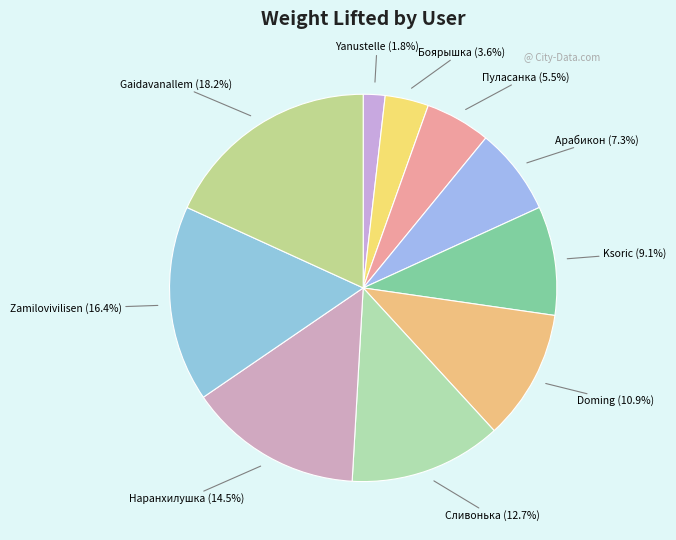

The Yanustelle slice represents 2% of the pie. True or false?

True